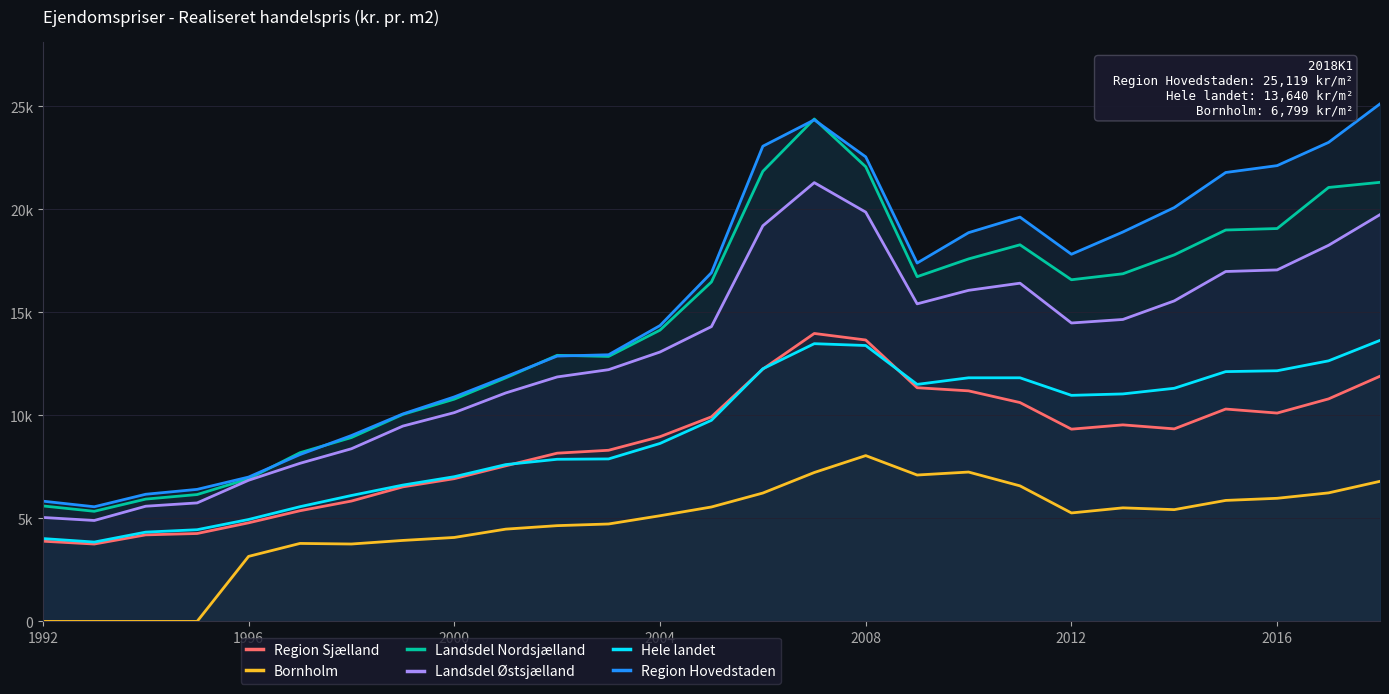

What is the sum of the Region Hovedstaden values at 7 and 15?

34415